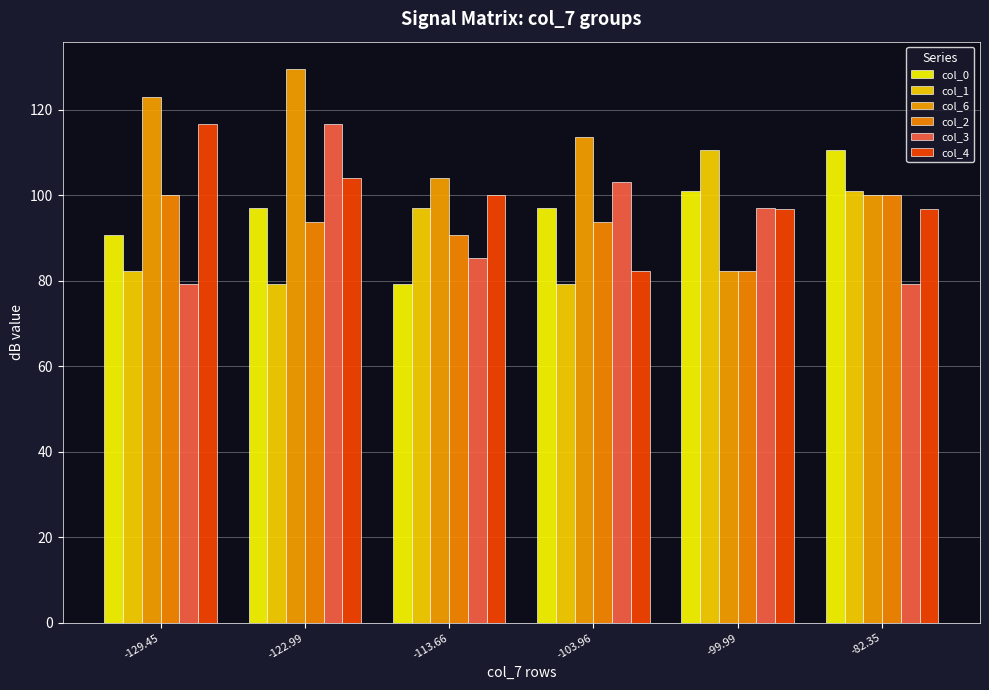

What is the greatest value displayed?

129.4